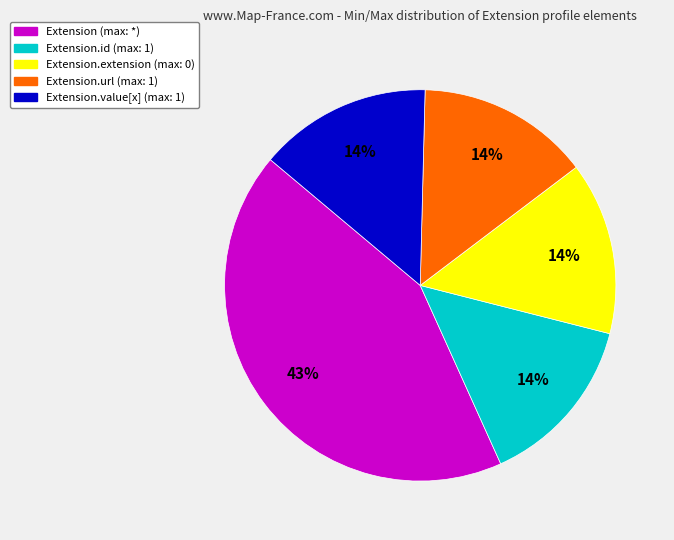

Does any single category account for the majority?

No